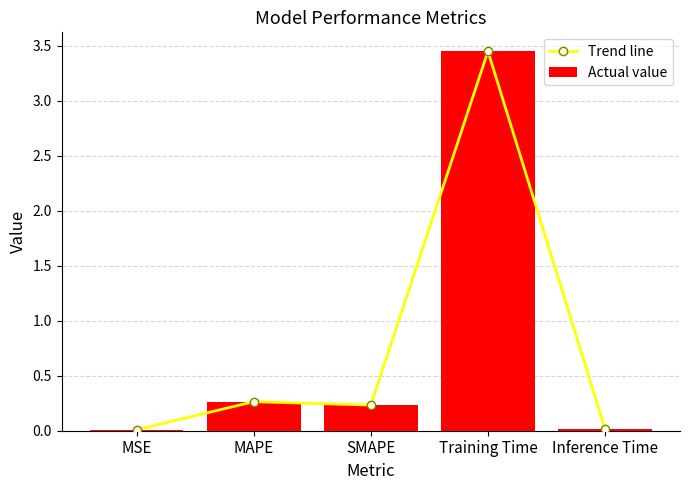

Between MAPE and Inference Time, which is larger?

MAPE